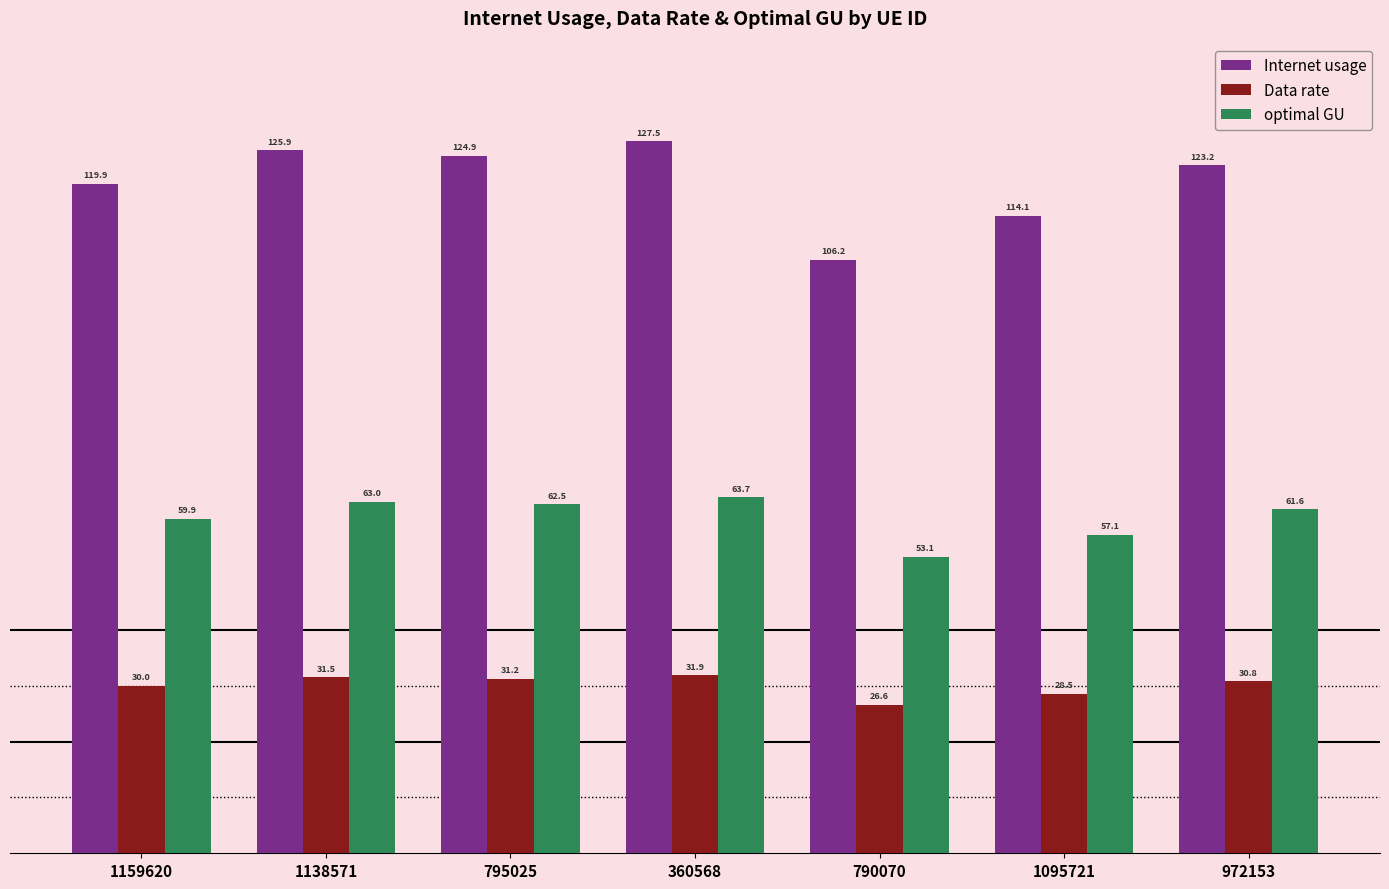

Rank the categories by Internet usage value from highest to lowest.

360568, 1138571, 795025, 972153, 1159620, 1095721, 790070